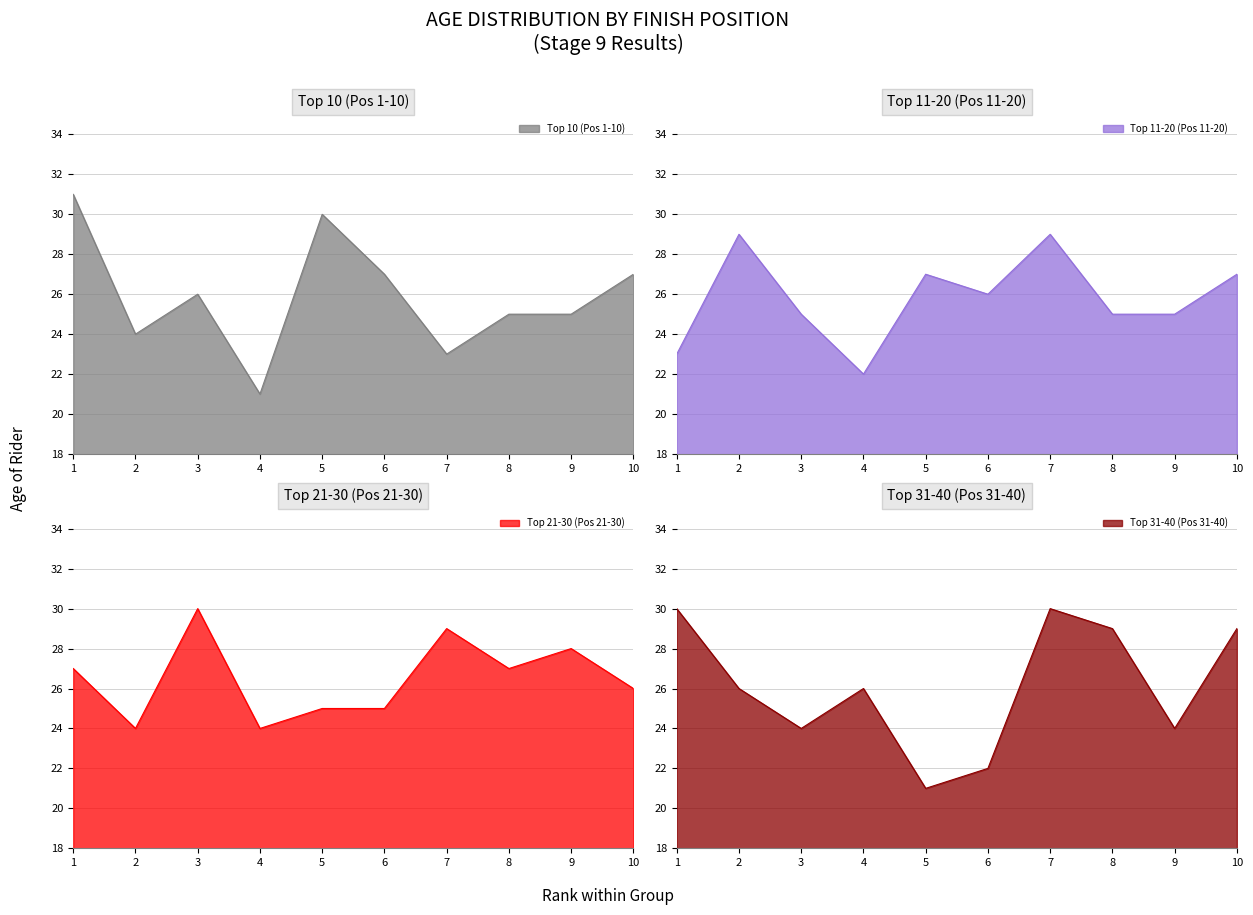

What is the value of the Top 10 (Pos 1-10) point at the 9th from the left?

25